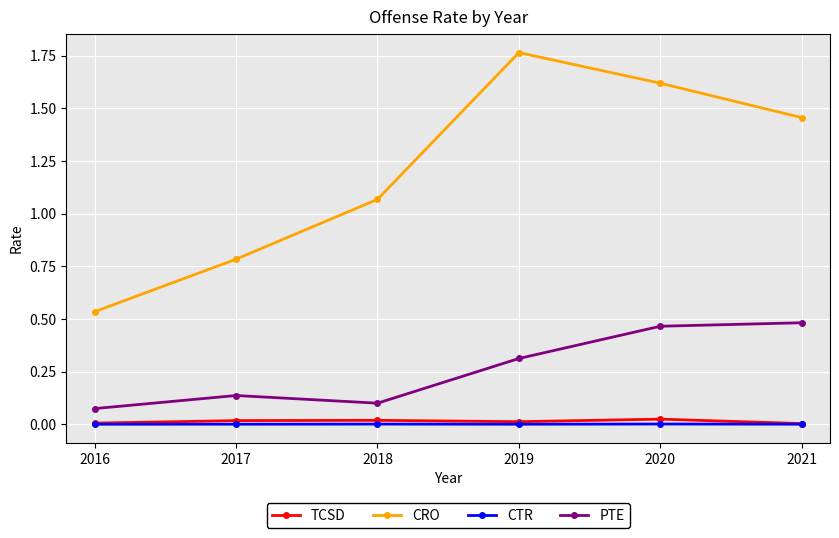

Which series has the largest total across all categories?

CRO